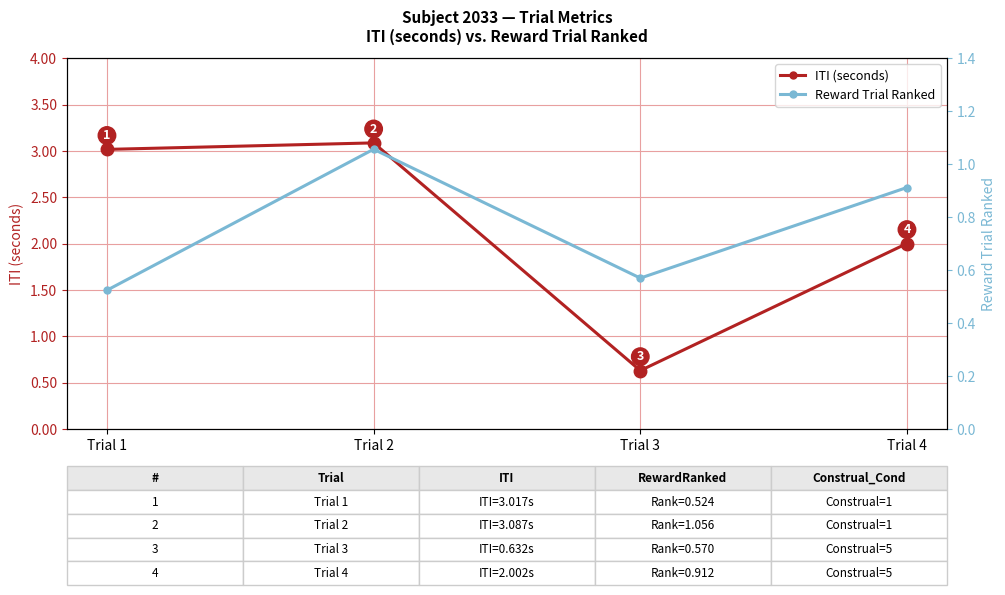

List the labels in order of ITI (seconds) value, largest first.

Trial 2, Trial 1, Trial 4, Trial 3